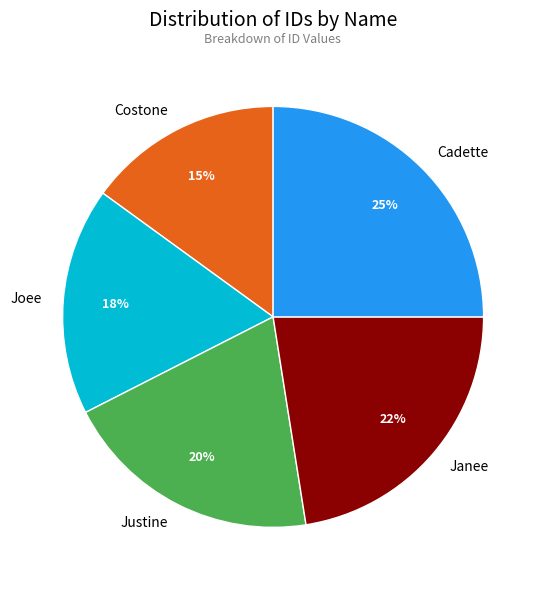

Do Justine and Janee together represent more than half of the pie?

No